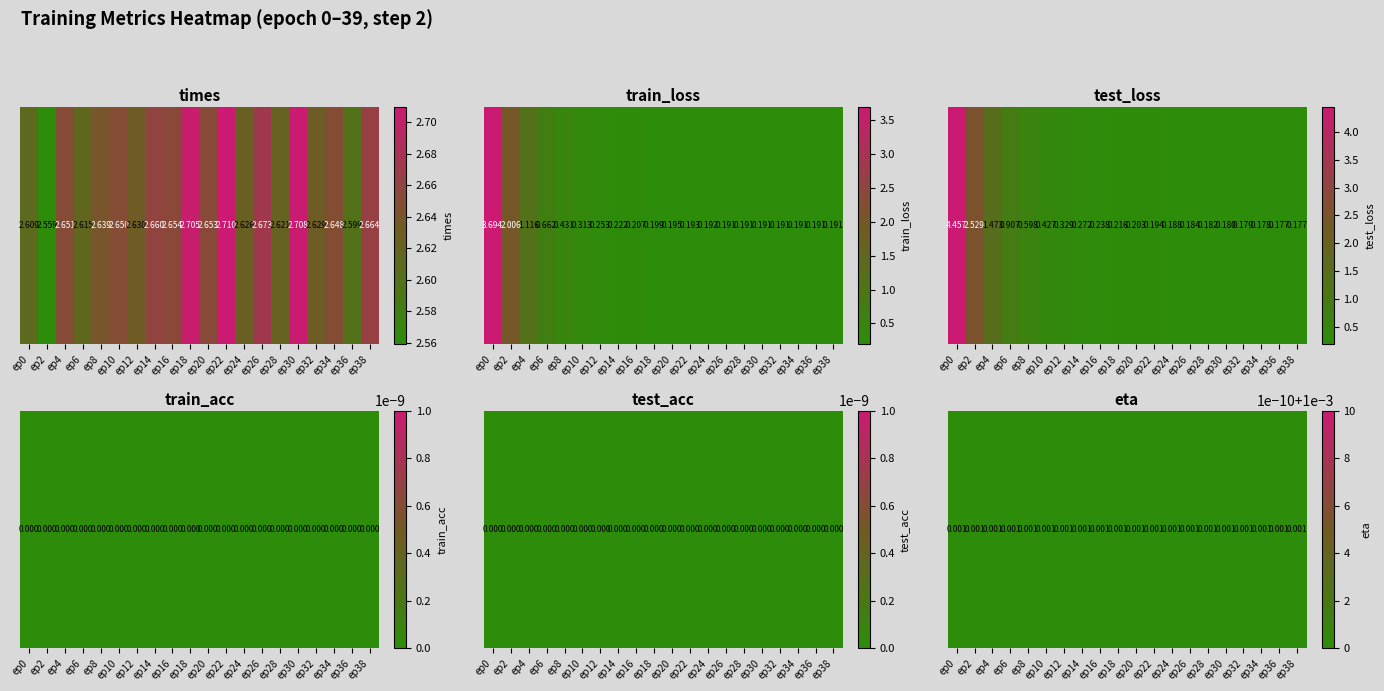

Read the times value at 8.

2.6